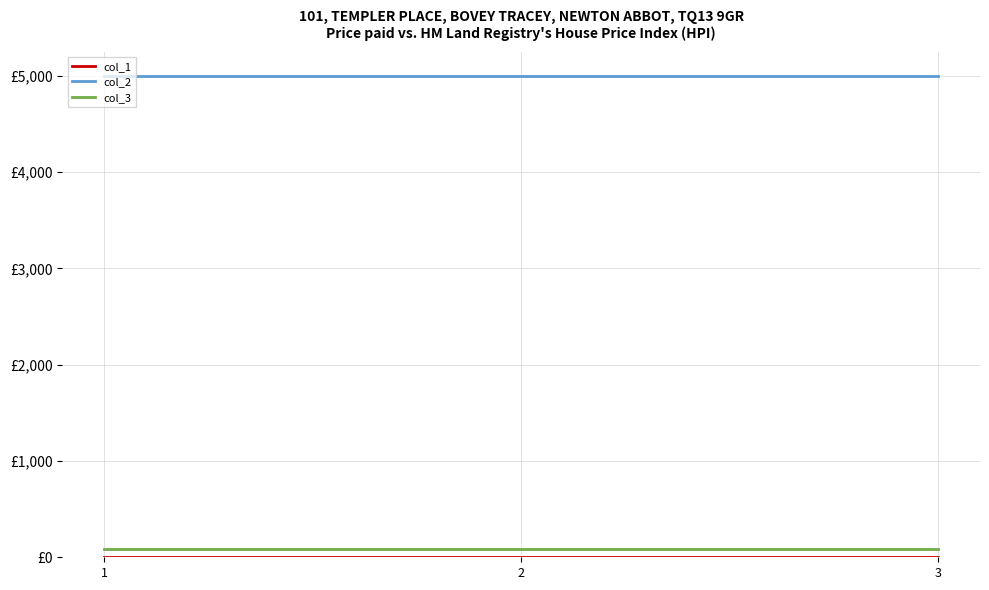

Does the chart have visible grid lines?

Yes